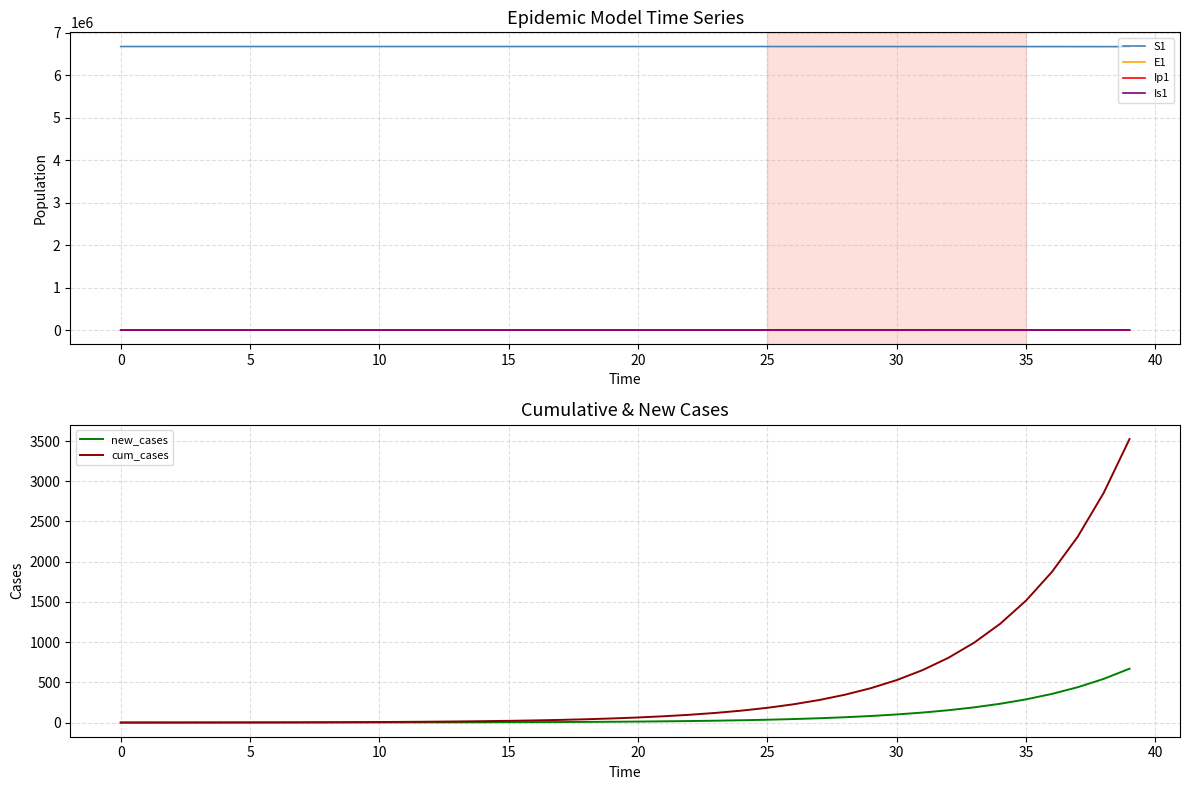

What is the difference between the maximum and minimum values in the Is1 series?

537.6